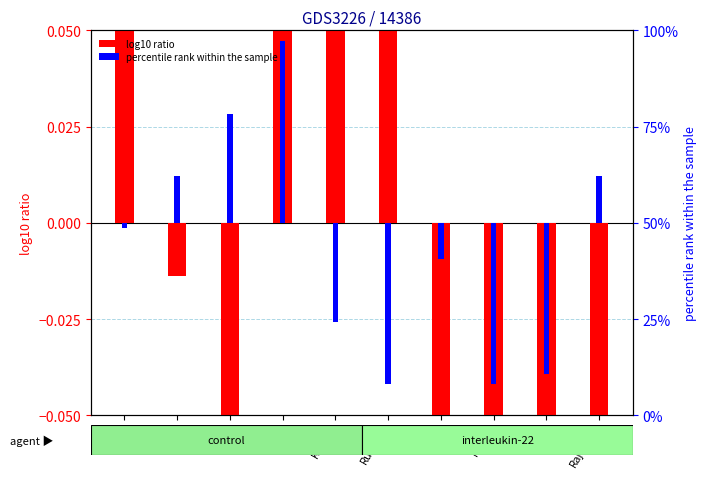

How many bars are there in total?

20